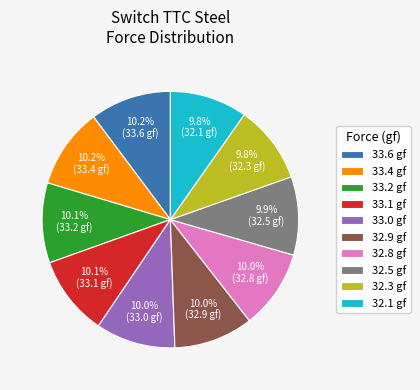

Is there a majority slice in this chart?

No